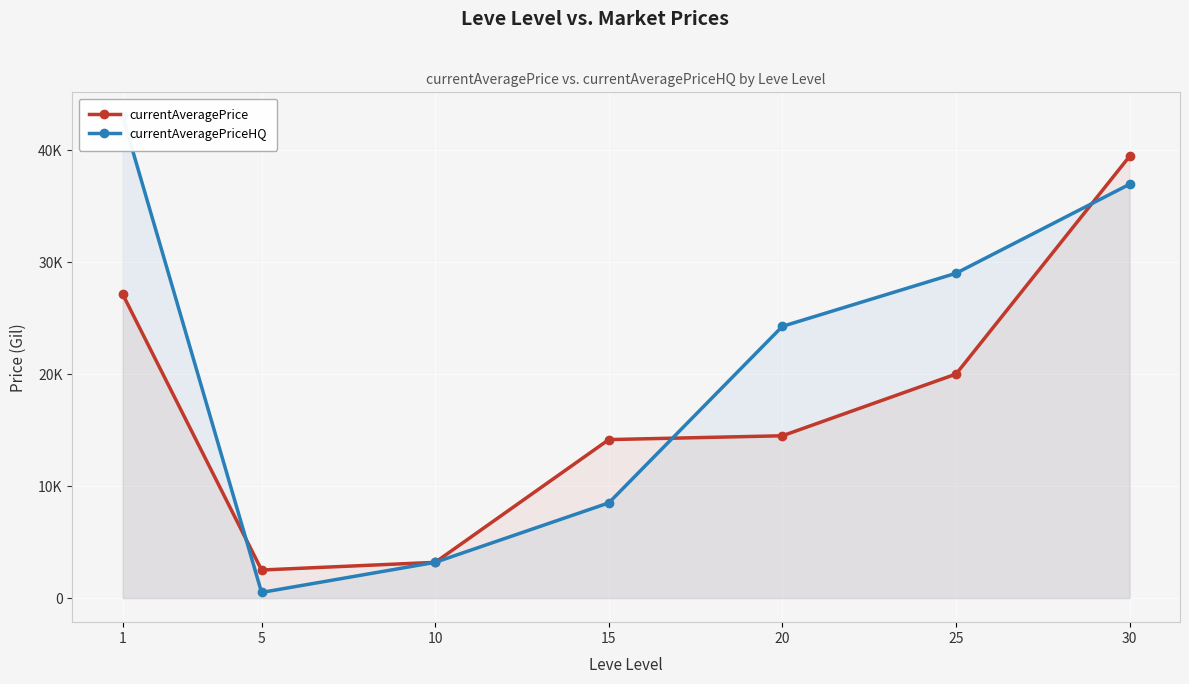

Does the chart display data point markers on the line(s)?

Yes